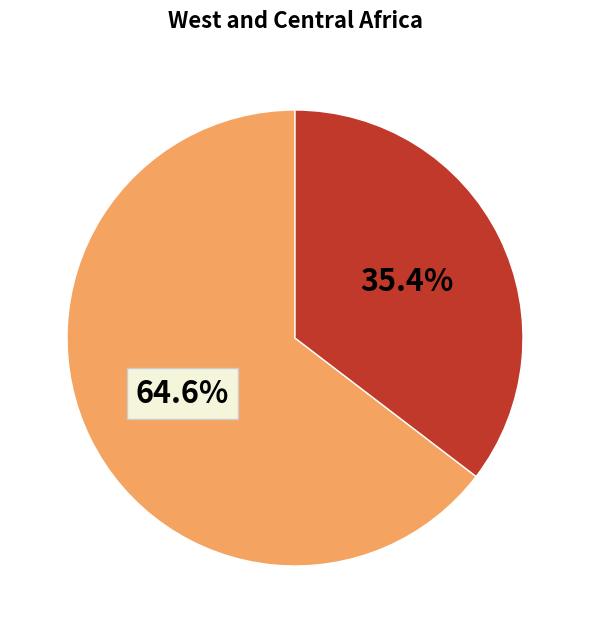

Is there any slice that represents more than half of the pie?

Yes